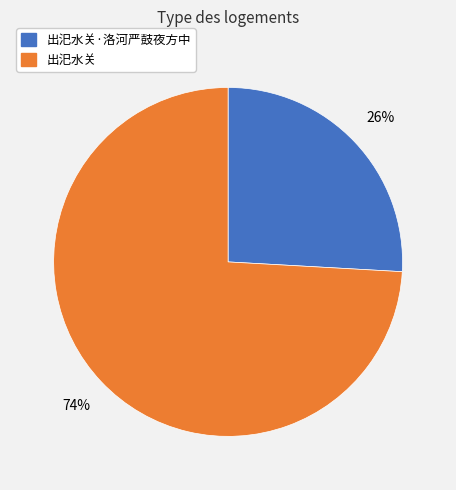

To the nearest percent, what is the average slice percentage?

50%